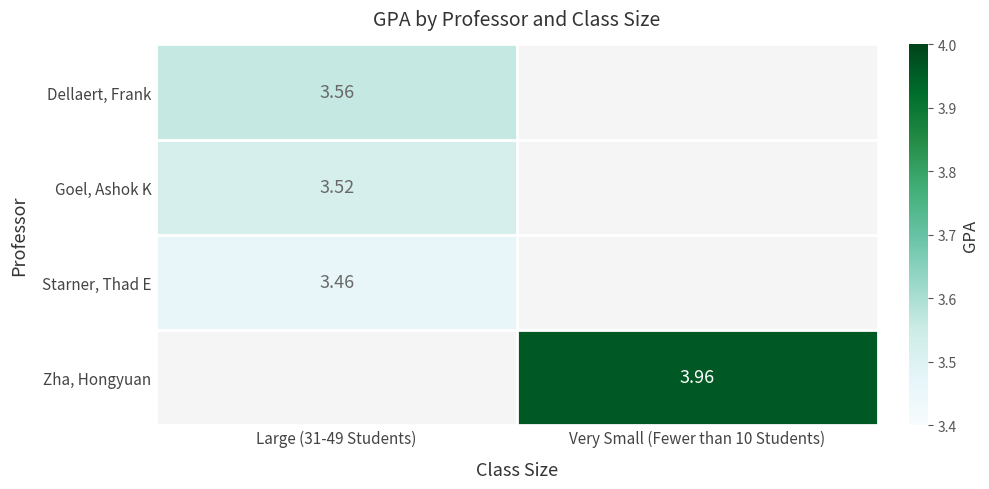

Is the value of Zha, Hongyuan at Very Small (Fewer than 10 Students) greater than the value of Goel, Ashok K at Large (31-49 Students)?

Yes